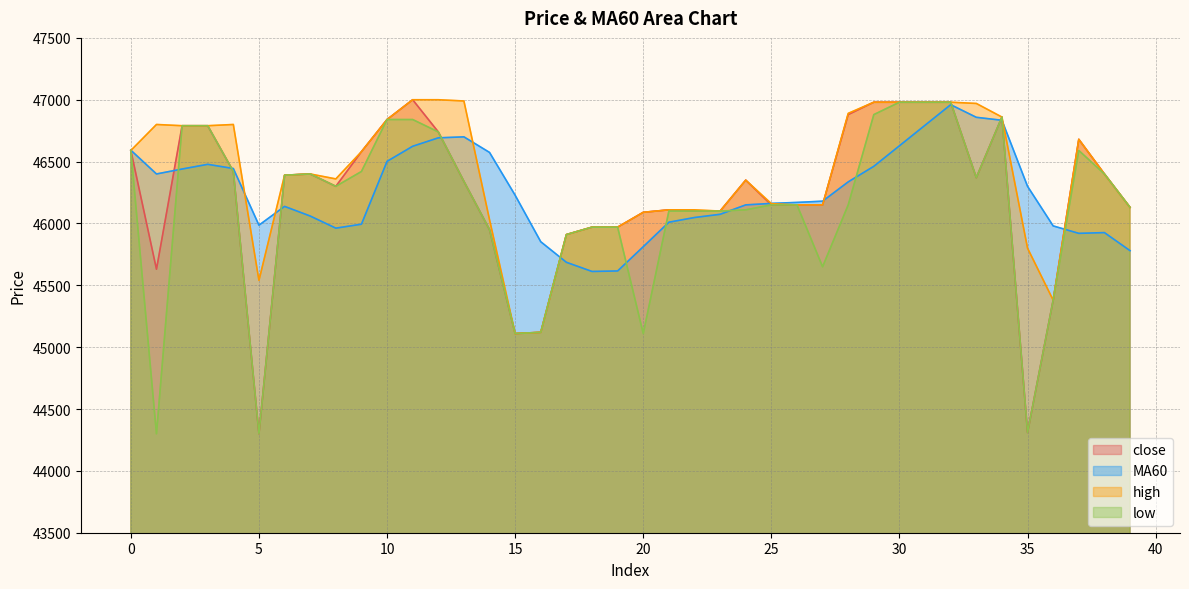

Which series has the largest range (max minus min)?

close